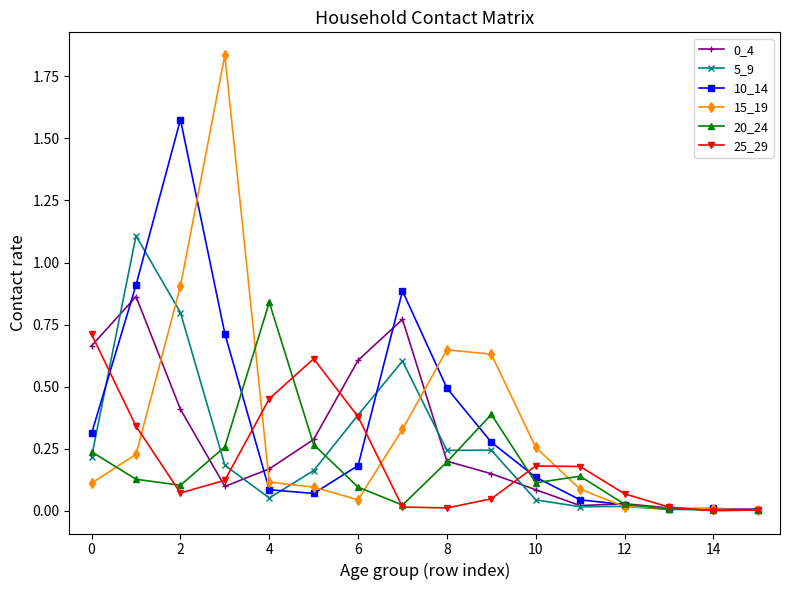

Which series has the largest range (max minus min)?

15_19